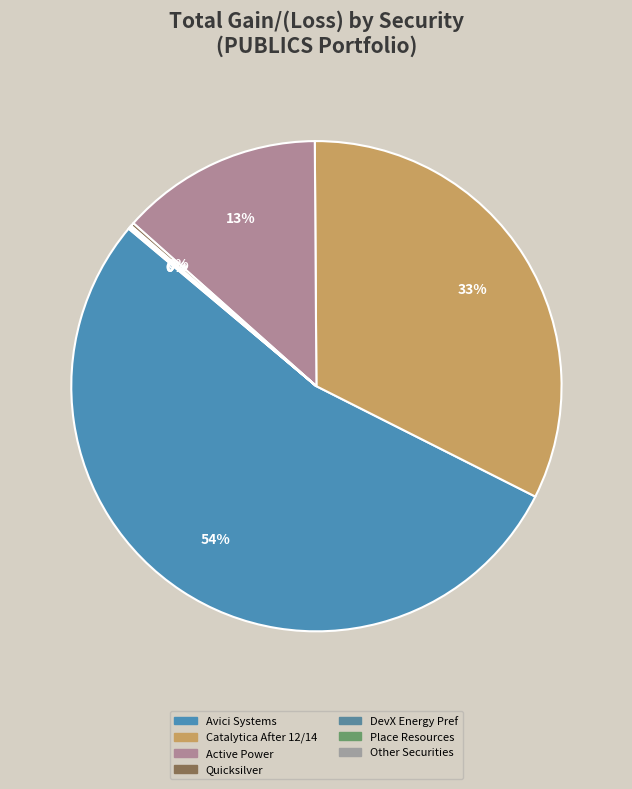

To the nearest percent, what is the difference between the largest and smallest slice percentages?

54%